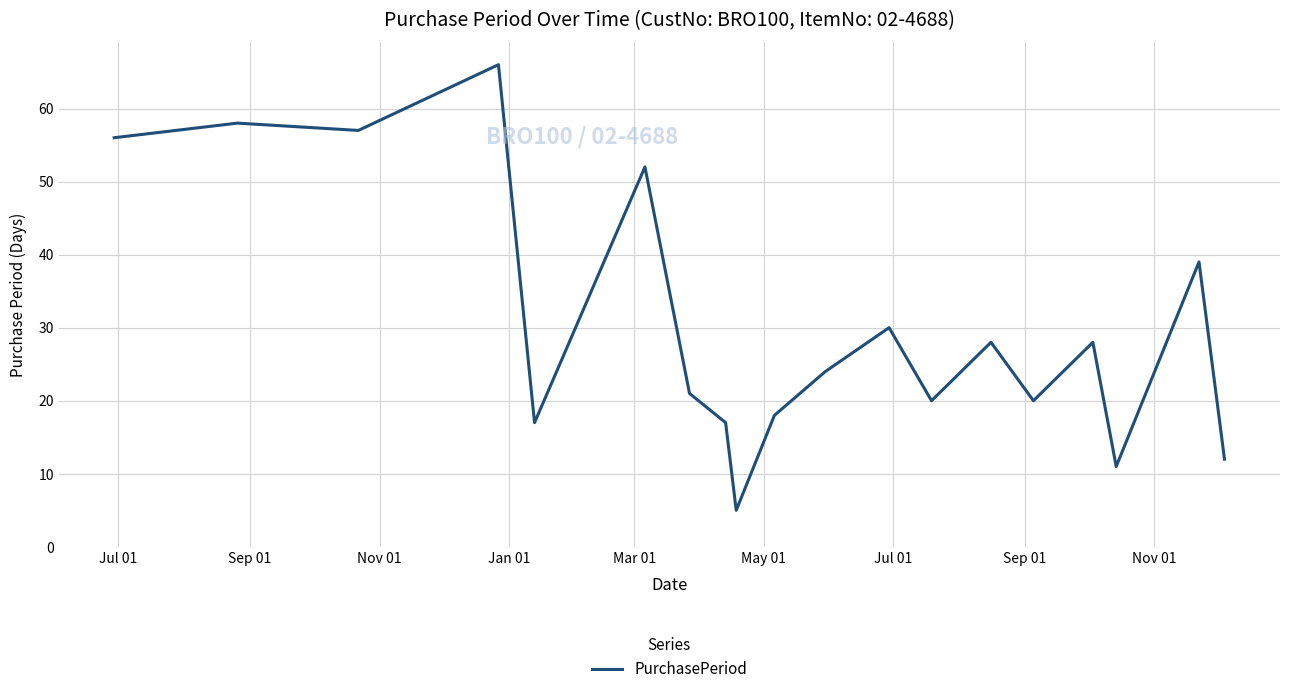

What is the minimum value shown in the chart?

5